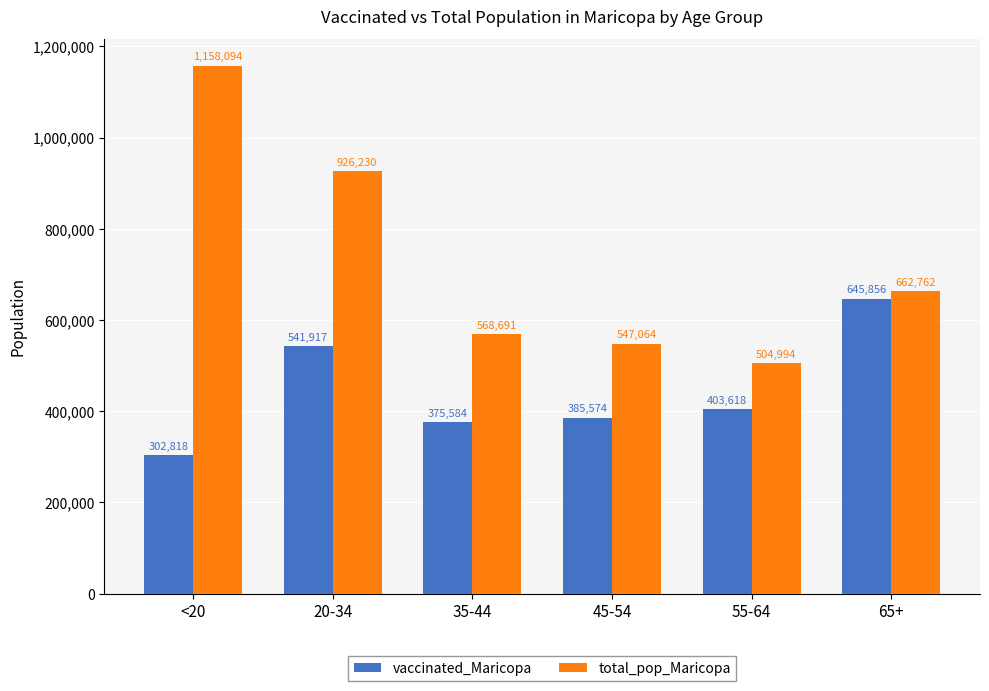

Reading right to left, transcribe all the data shown in this chart.

vaccinated_Maricopa: 65+=645856	55-64=403618	45-54=385574	35-44=375584	20-34=541917	<20=302818
total_pop_Maricopa: 65+=662762	55-64=504994	45-54=547064	35-44=568691	20-34=926230	<20=1158094